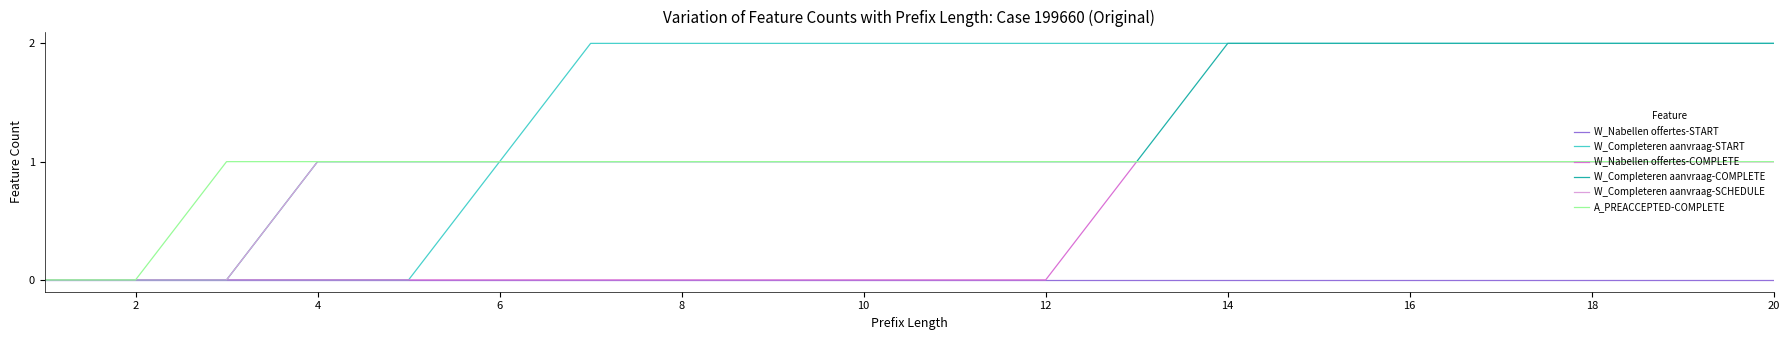

Which series has the largest total across all categories?

W_Completeren aanvraag-START